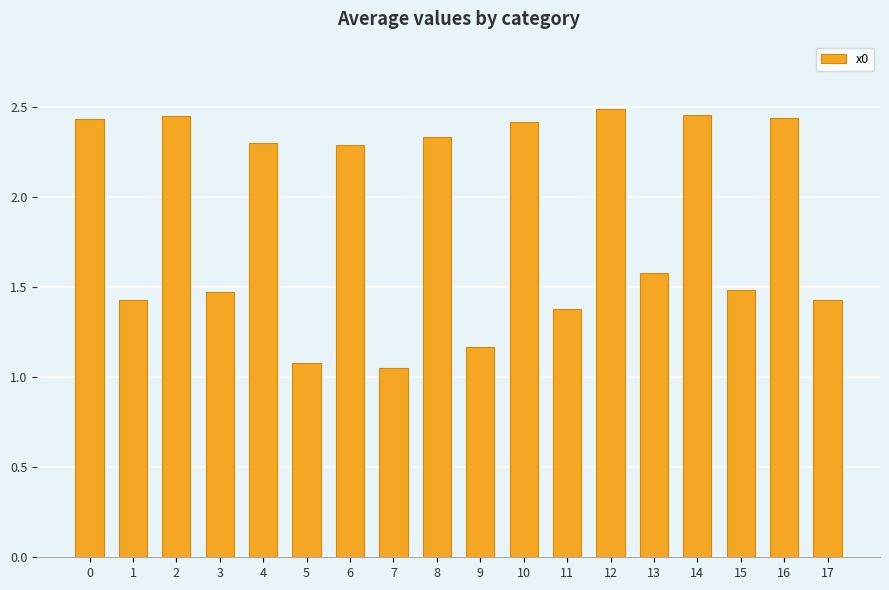

Approximately how many times larger is the value at 5 compared to 12?

0.4